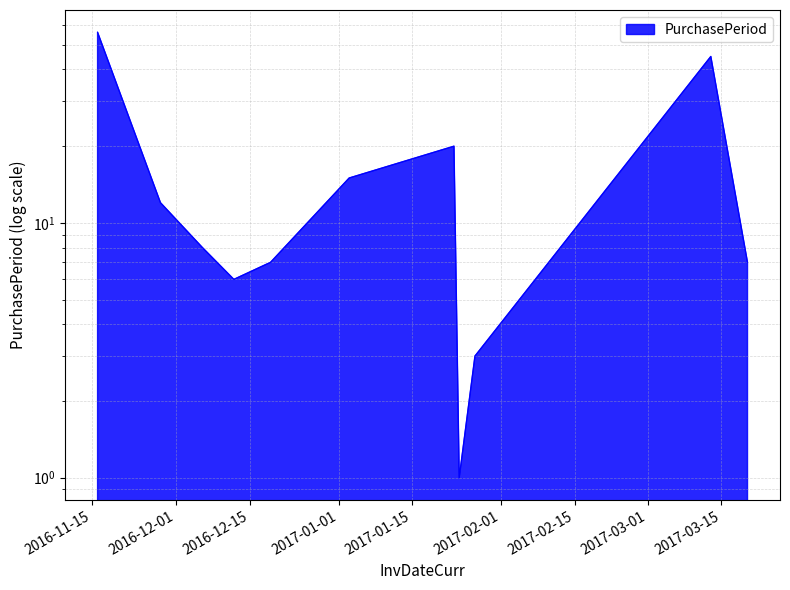

List the labels in order of value, largest first.

2016-11-16, 2017-03-13, 2017-01-23, 2017-01-03, 2016-11-28, 2016-12-06, 2016-12-19, 2017-03-20, 2016-12-12, 2017-01-27, 2017-01-24